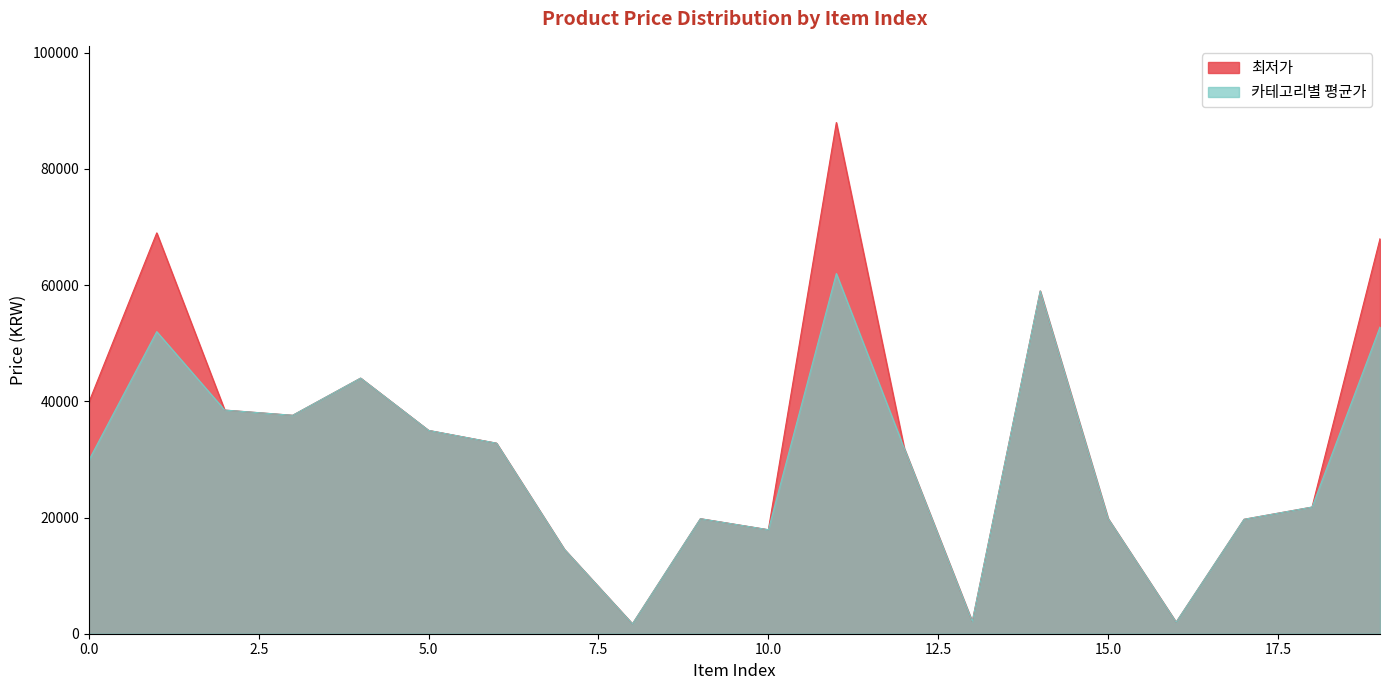

List the series in order of their overall mean, lowest first.

카테고리별 평균가, 최저가